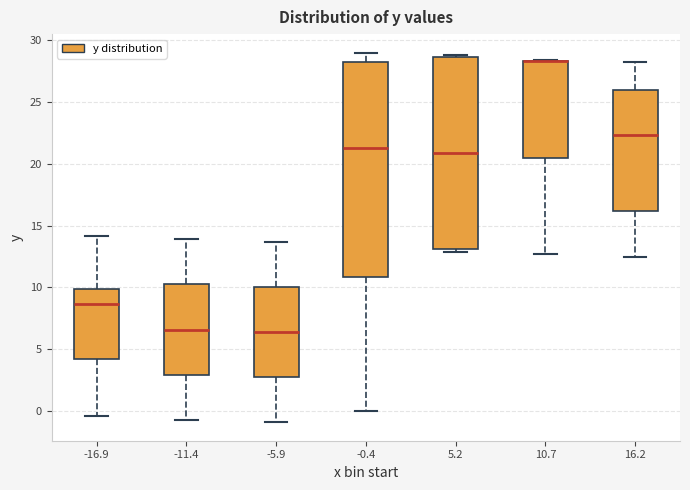

Comparing the boxes themselves (not the whiskers), which one is the tallest?

-0.4